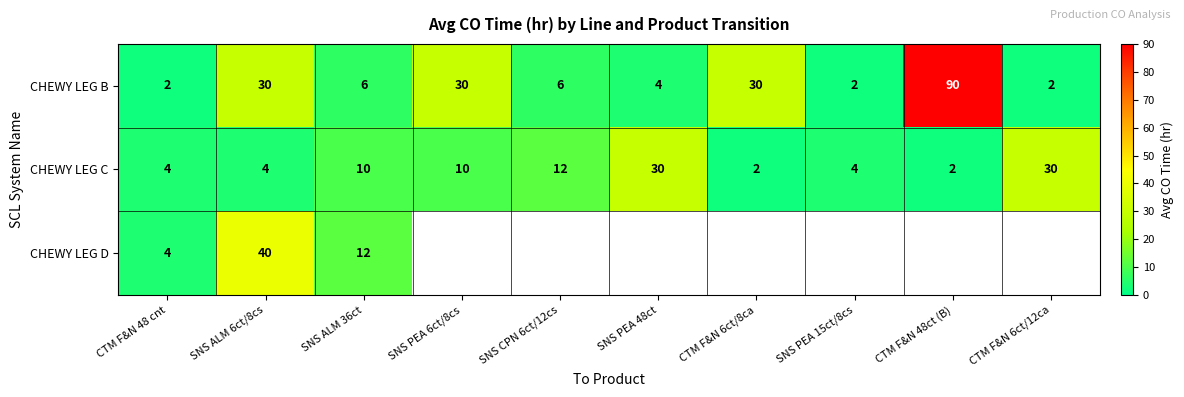

At which label is CHEWY LEG C closest to 16?

SNS CPN 6ct/12cs